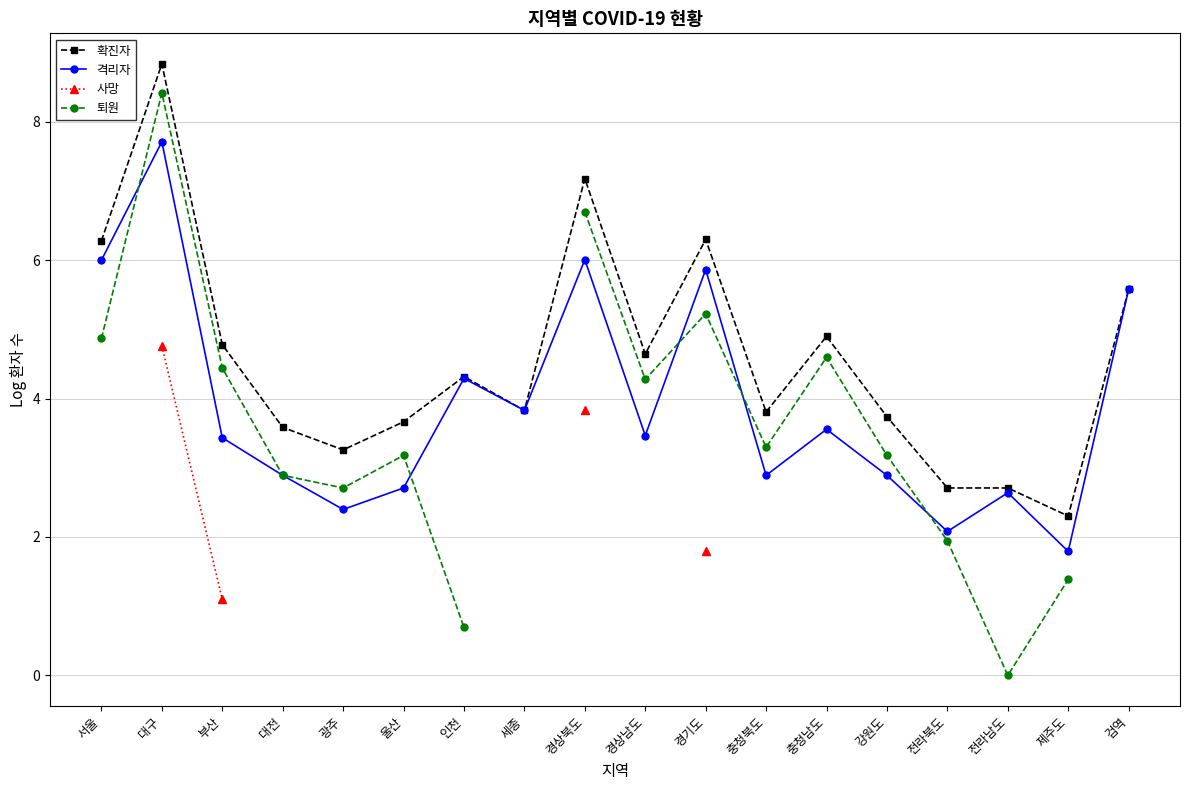

Rank the categories by 격리자 value from lowest to highest.

제주도, 전라북도, 광주, 전라남도, 울산, 대전, 충청북도, 강원도, 부산, 경상남도, 충청남도, 세종, 인천, 검역, 경기도, 서울, 경상북도, 대구